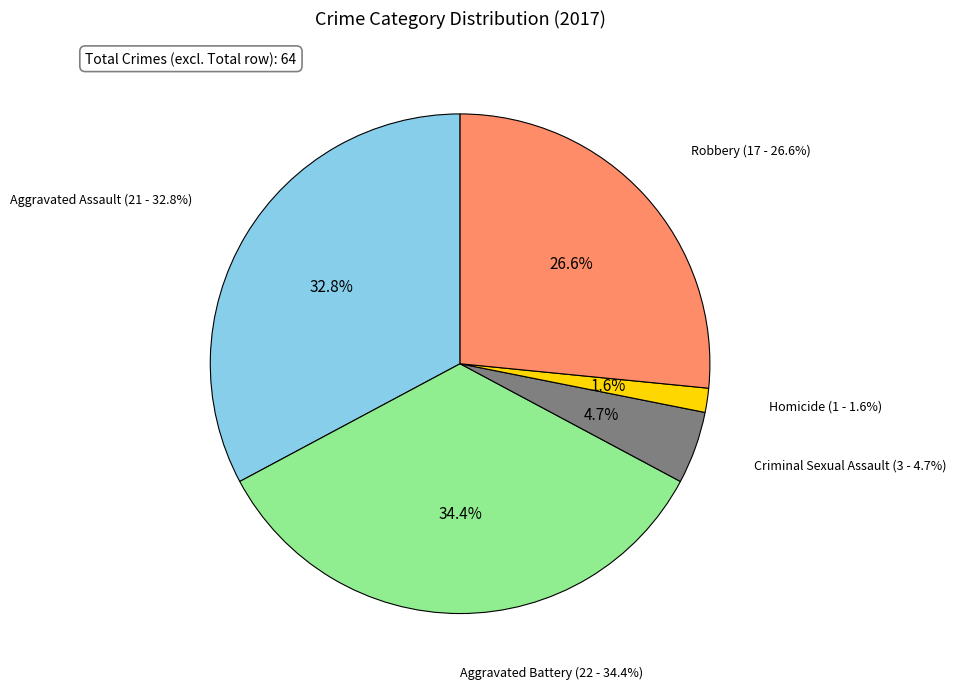

What is the largest slice in the pie chart?

Aggravated Battery